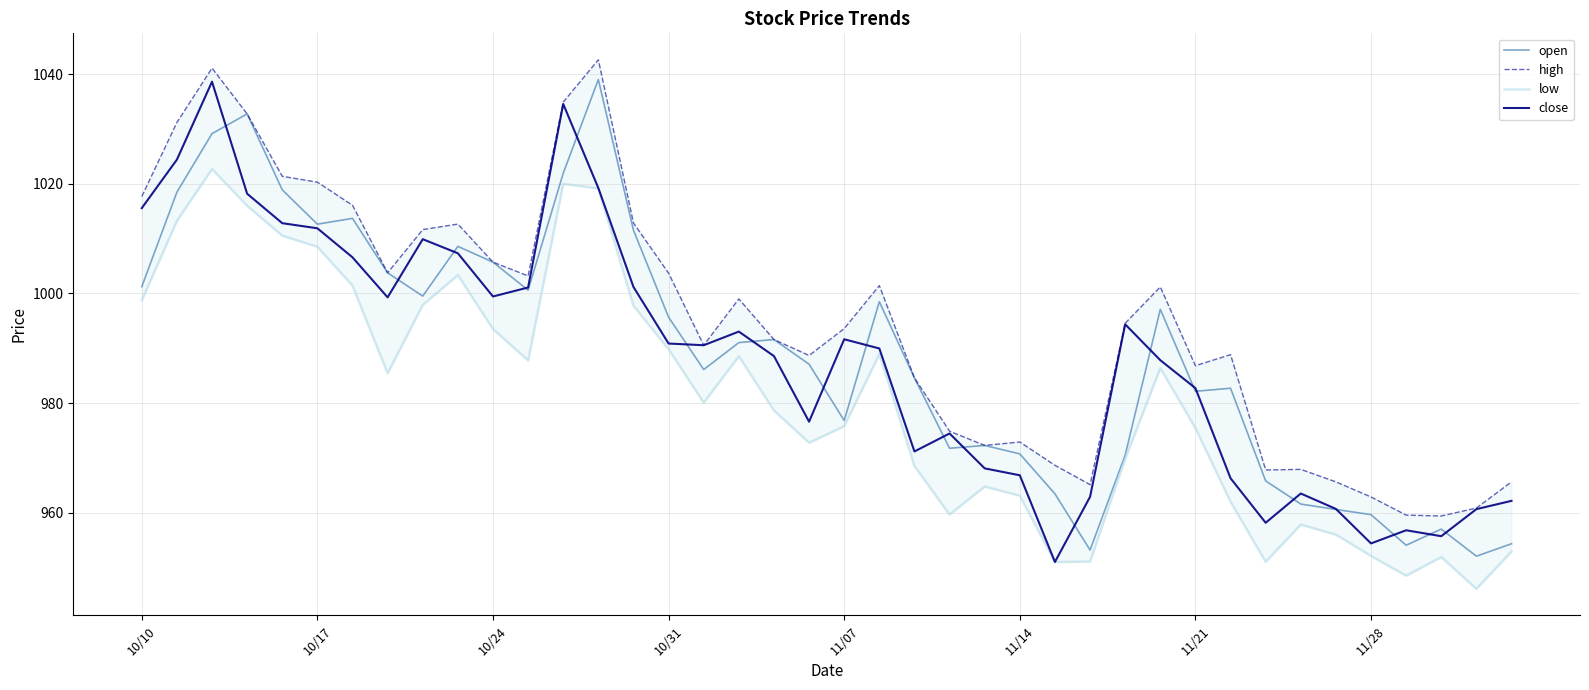

The value of open at 23 is 971.7. True or false?

True